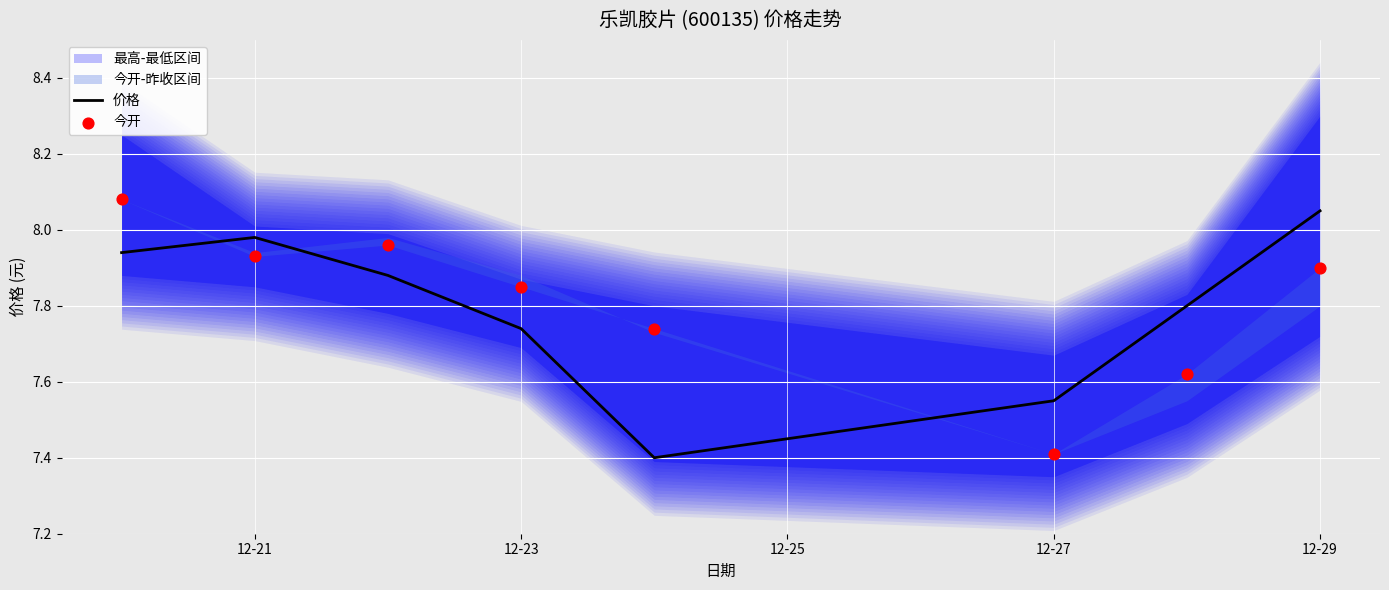

Which series has the widest spread of Y values?

今开